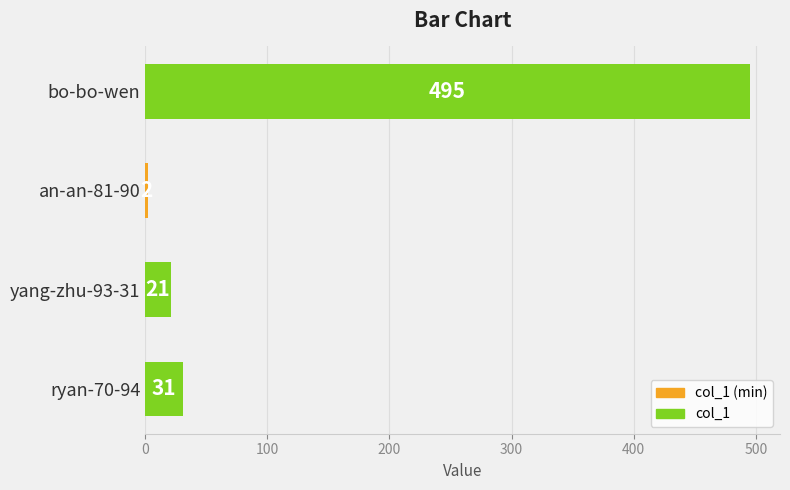

The value at ryan-70-94 is 11. True or false?

False